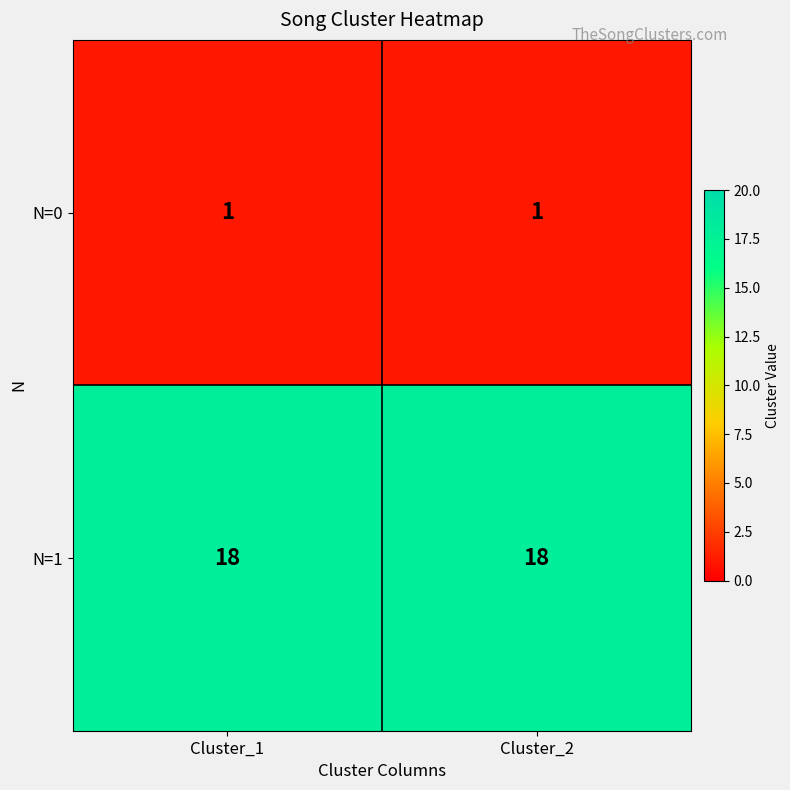

What is the total value across all series at Cluster_2?

19